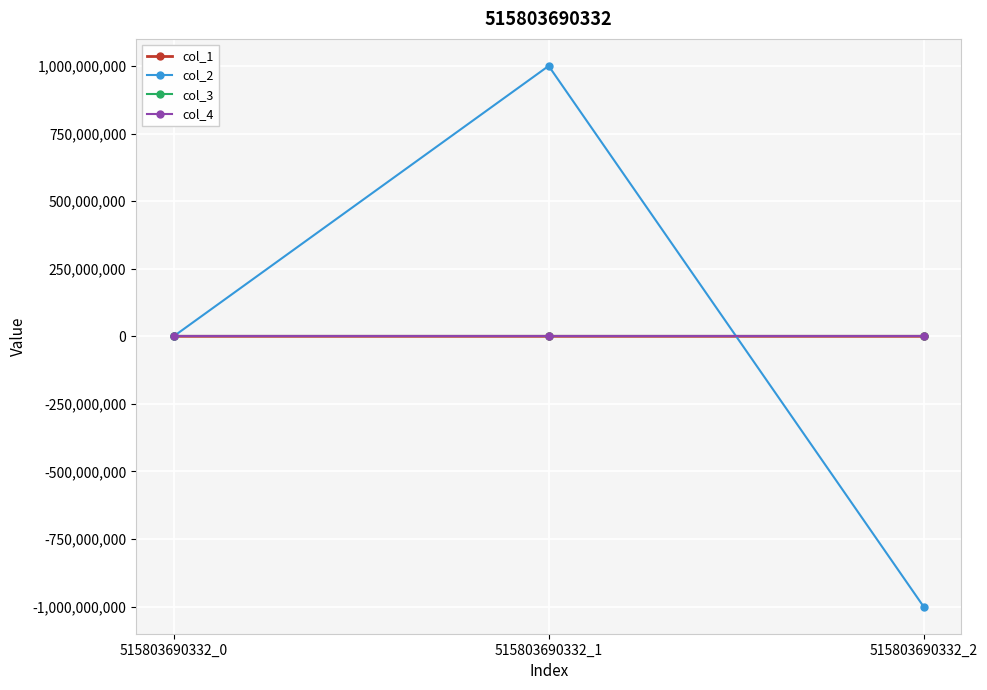

At which category is the sum across all series the highest?

515803690332_1